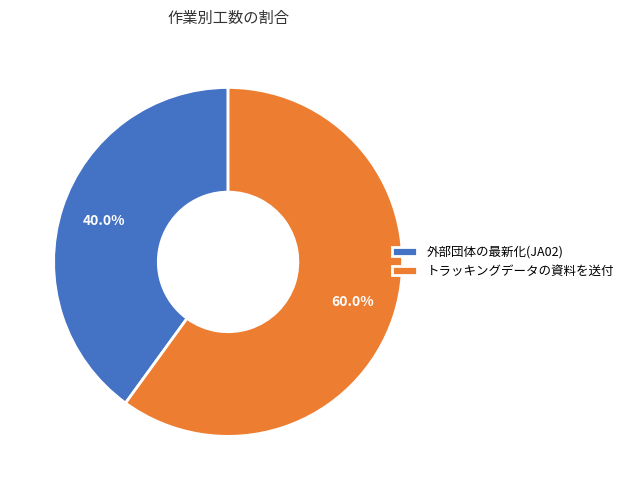

Is there a majority slice in this chart?

Yes